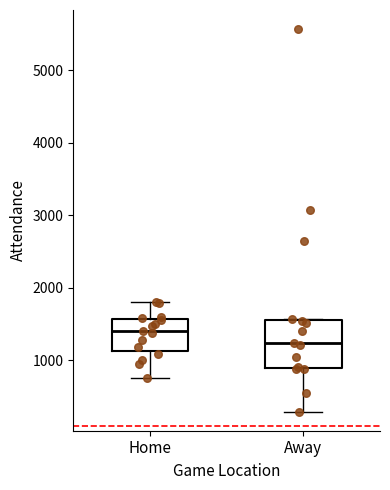

Which box's median line is the lowest?

Away